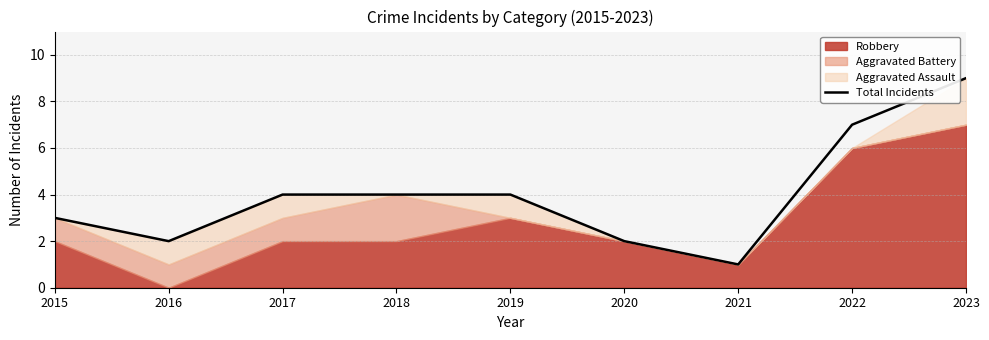

How many values are between 2 and 4?

6